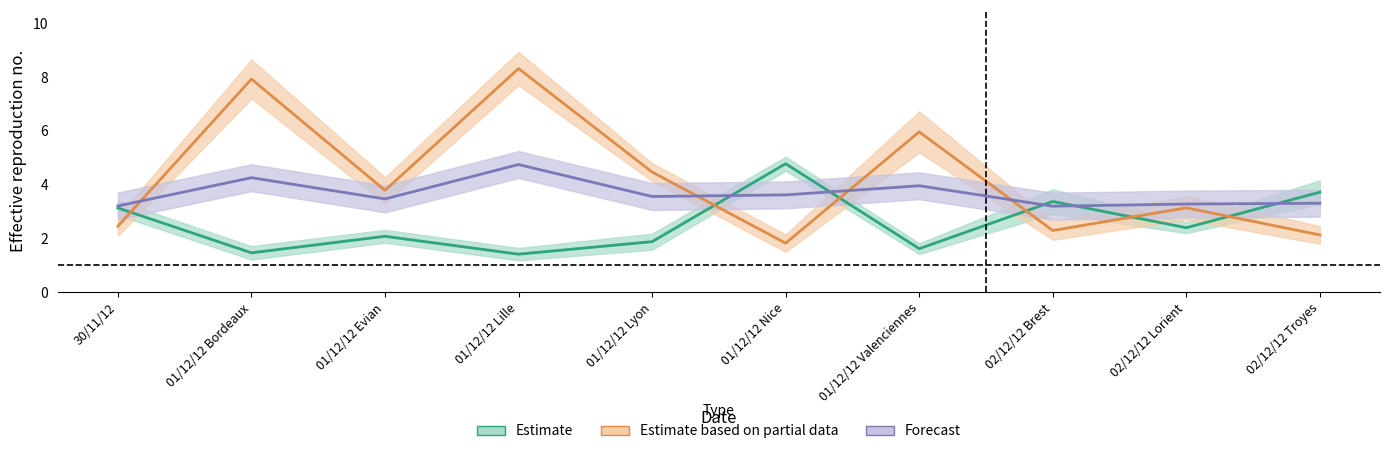

Which series changed the most between 01/12/12 Nice and 02/12/12 Brest?

B365H